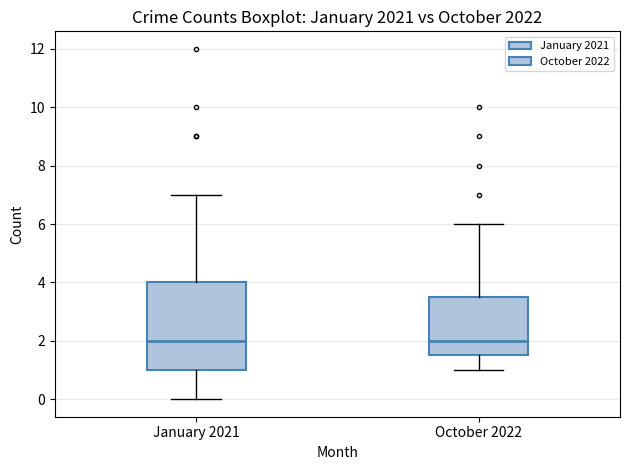

Comparing the boxes themselves (not the whiskers), which one is the tallest?

January 2021